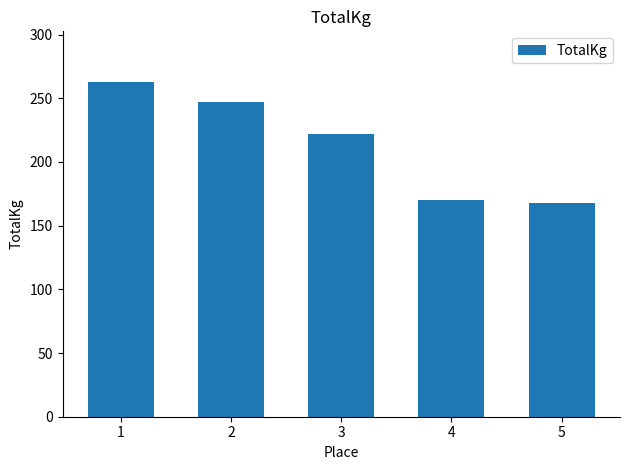

Where is the data nearest to the value 215?

3